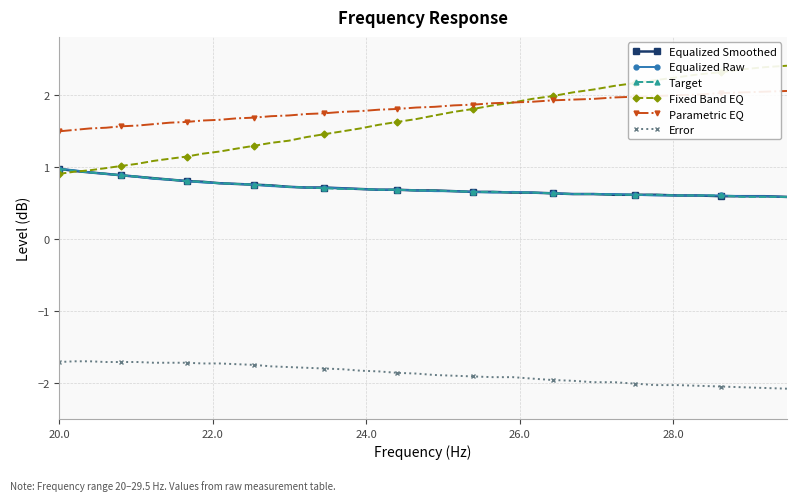

What is the lowest value of the Parametric EQ series?

1.5